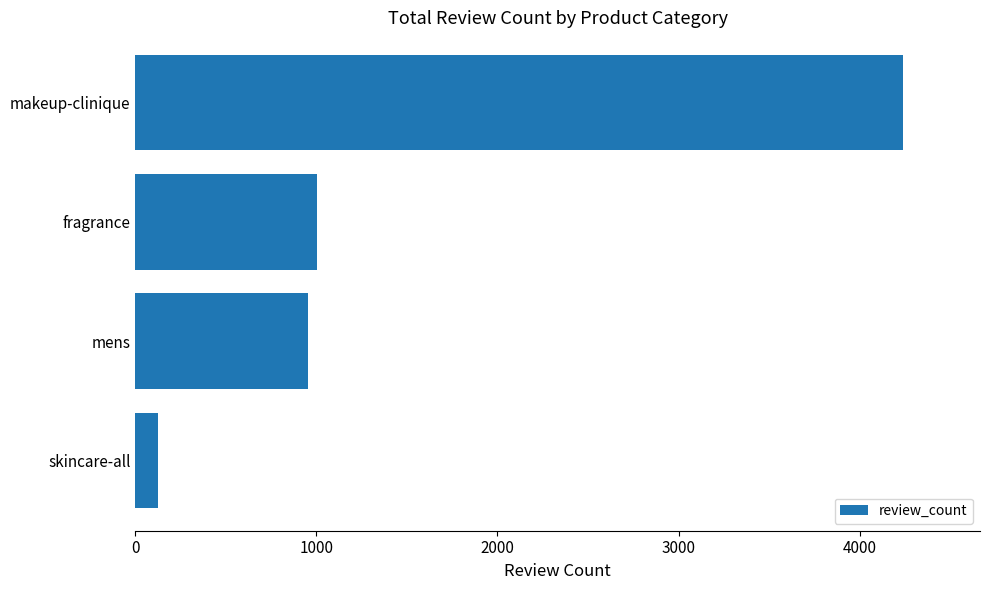

What is the sum of all values?

6323